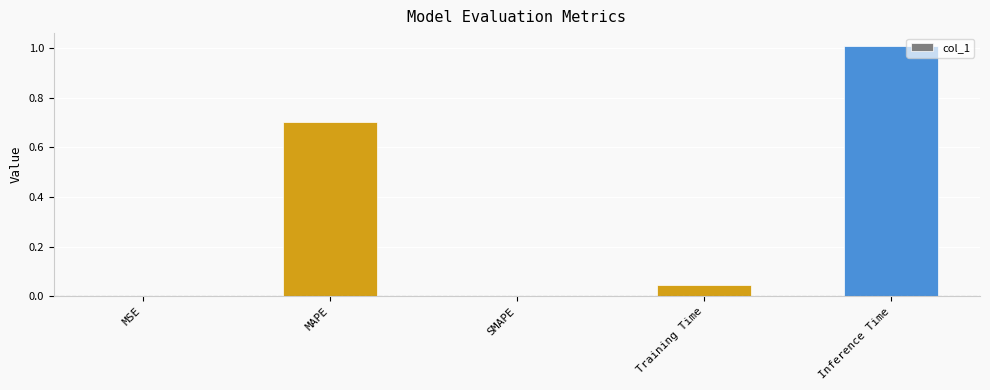

What is the sum of all values?

1.8